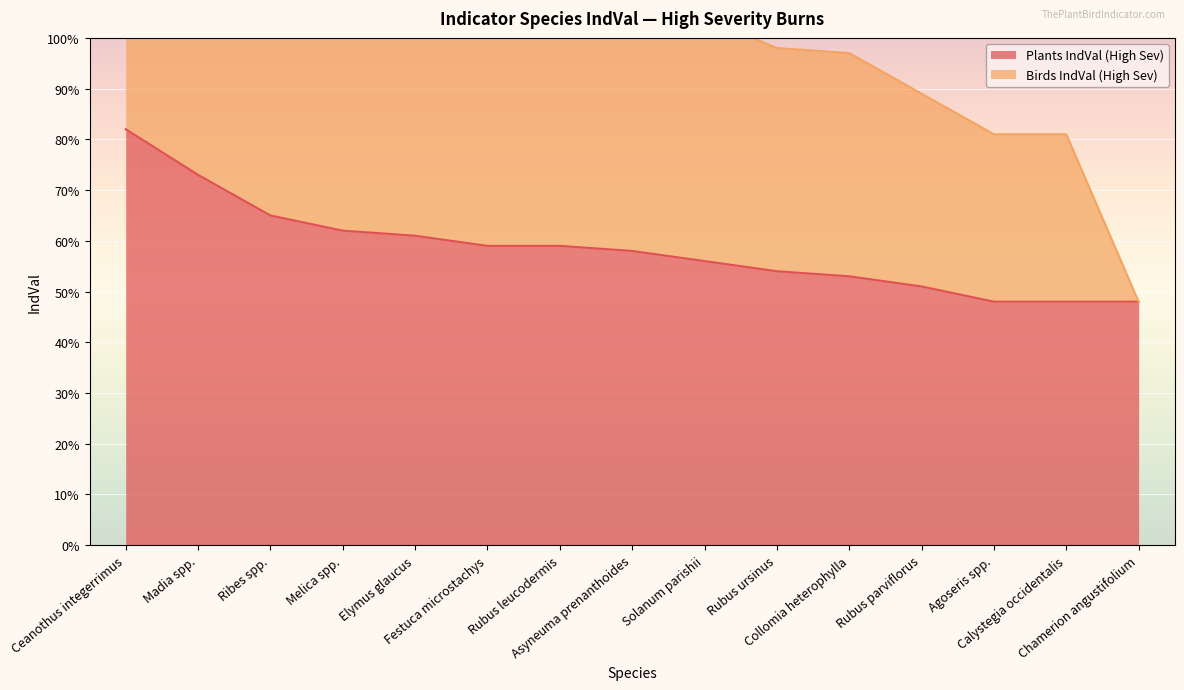

Which category has the highest value in the Birds IndVal (High Sev) series?

Ceanothus integerrimus